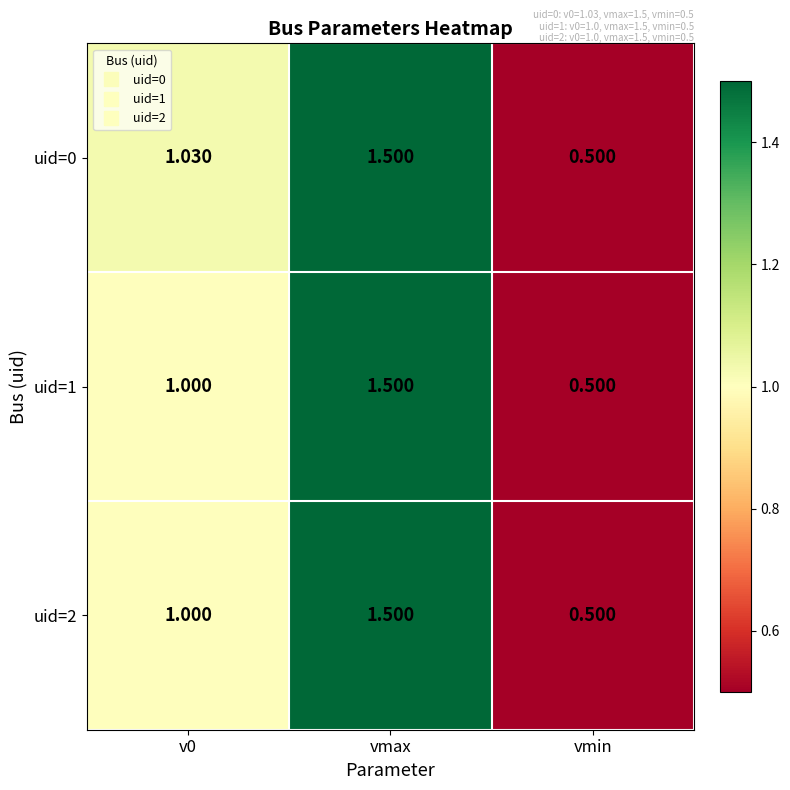

Is the value of uid=2 at v0 greater than the value of uid=0 at v0?

No